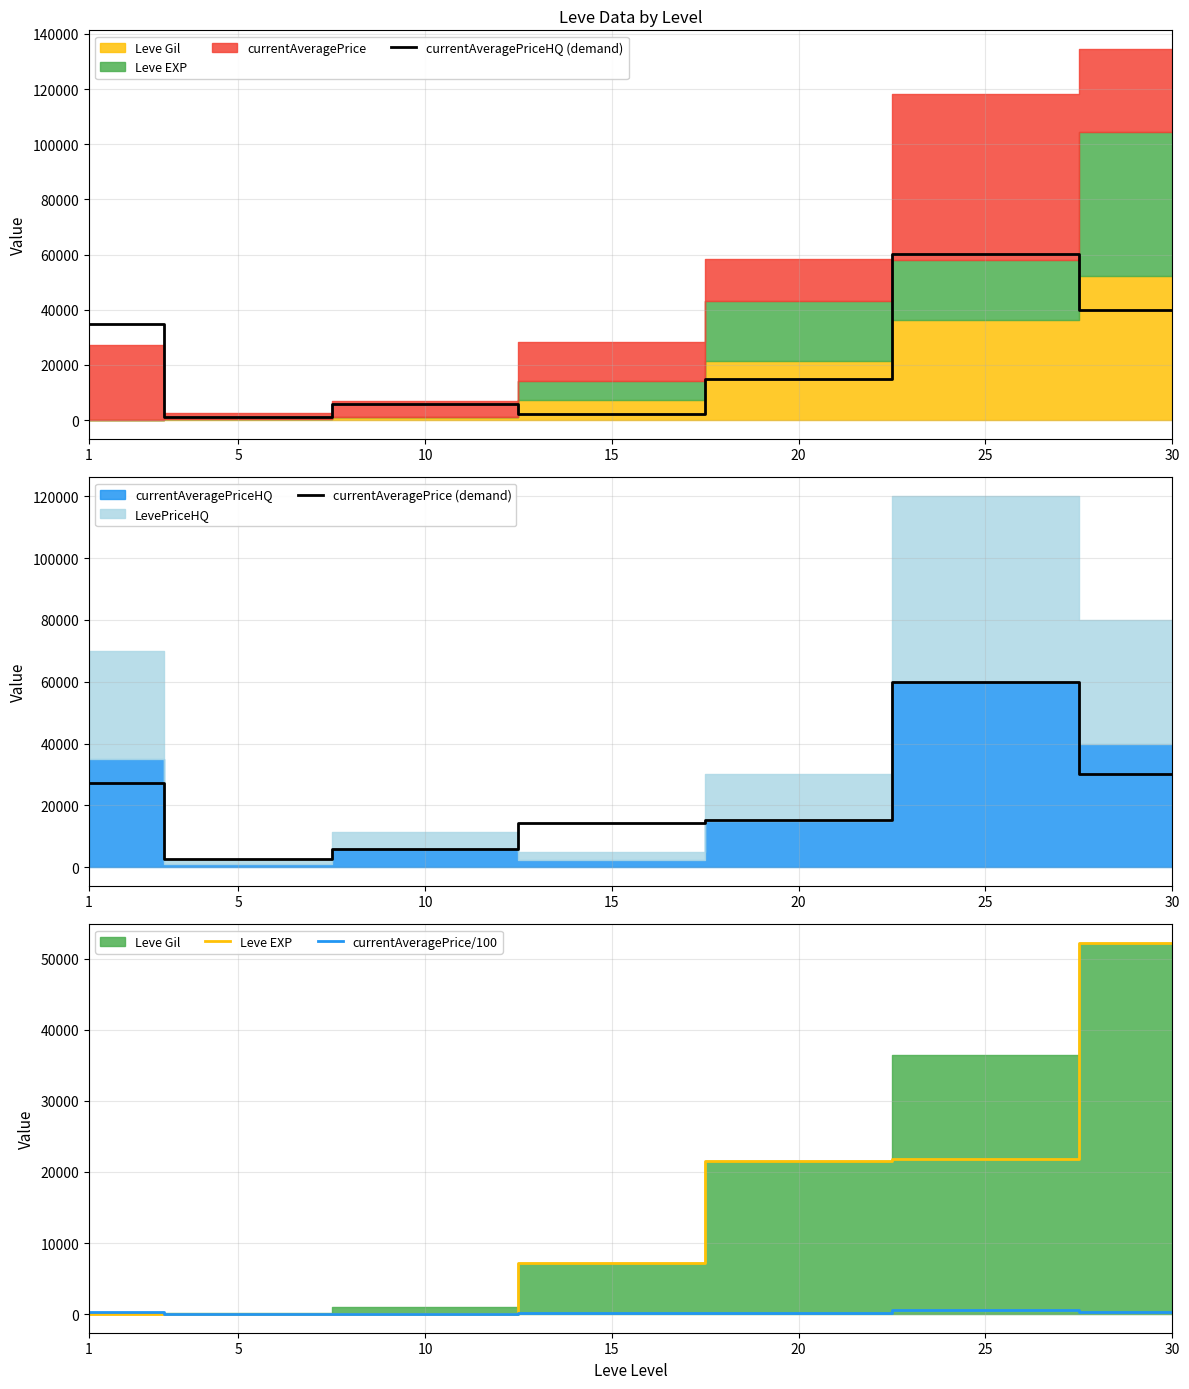

What is the sum of all currentAveragePrice (demand) values?

155043